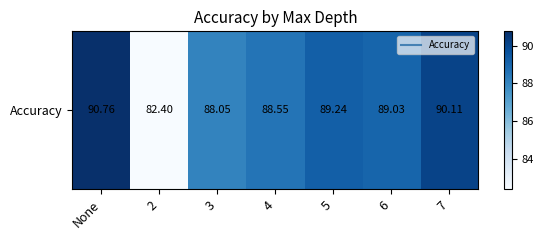

At which category does the chart reach its peak across all series?

None